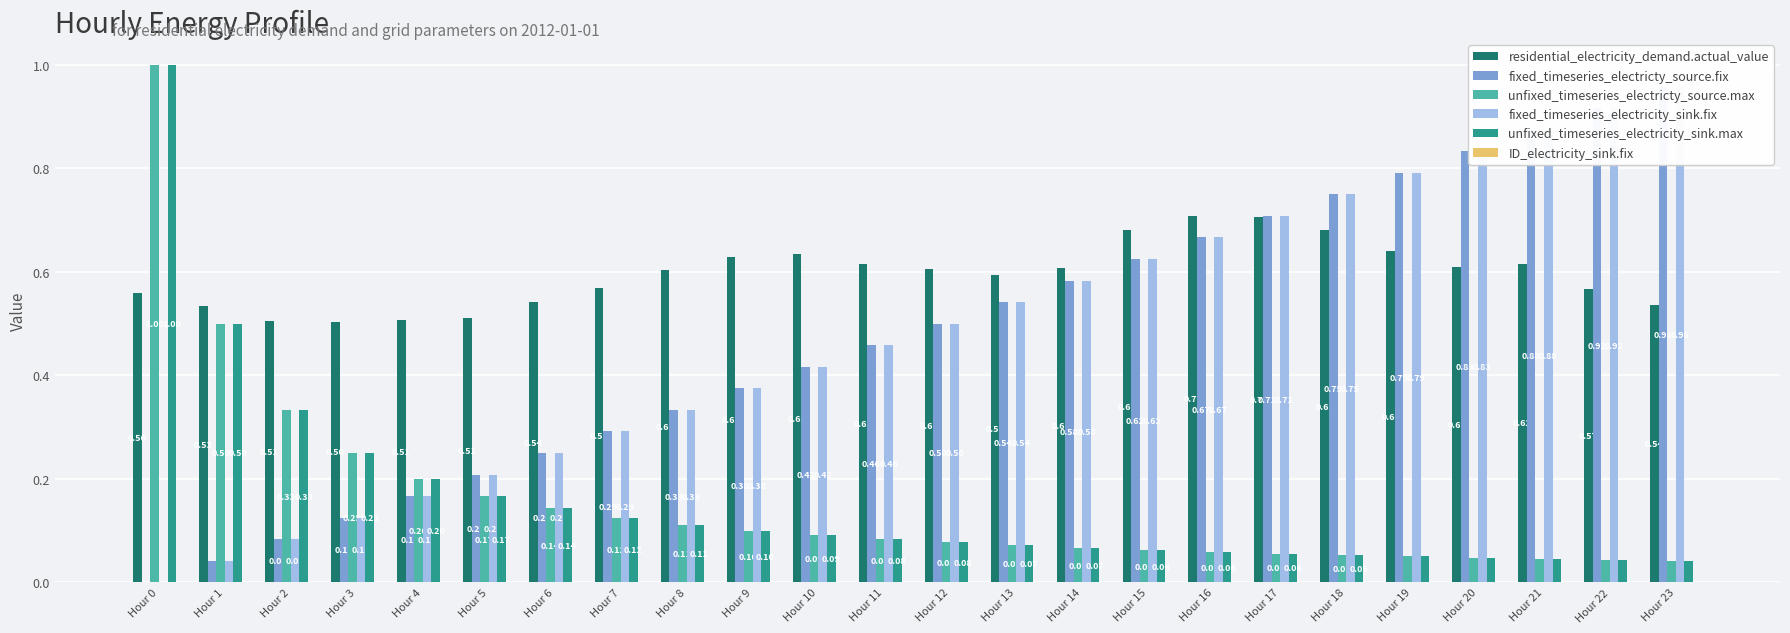

What are all the series names shown in the legend?

residential_electricity_demand.actual_value, fixed_timeseries_electricty_source.fix, unfixed_timeseries_electricty_source.max, fixed_timeseries_electricity_sink.fix, unfixed_timeseries_electricity_sink.max, ID_electricity_sink.fix